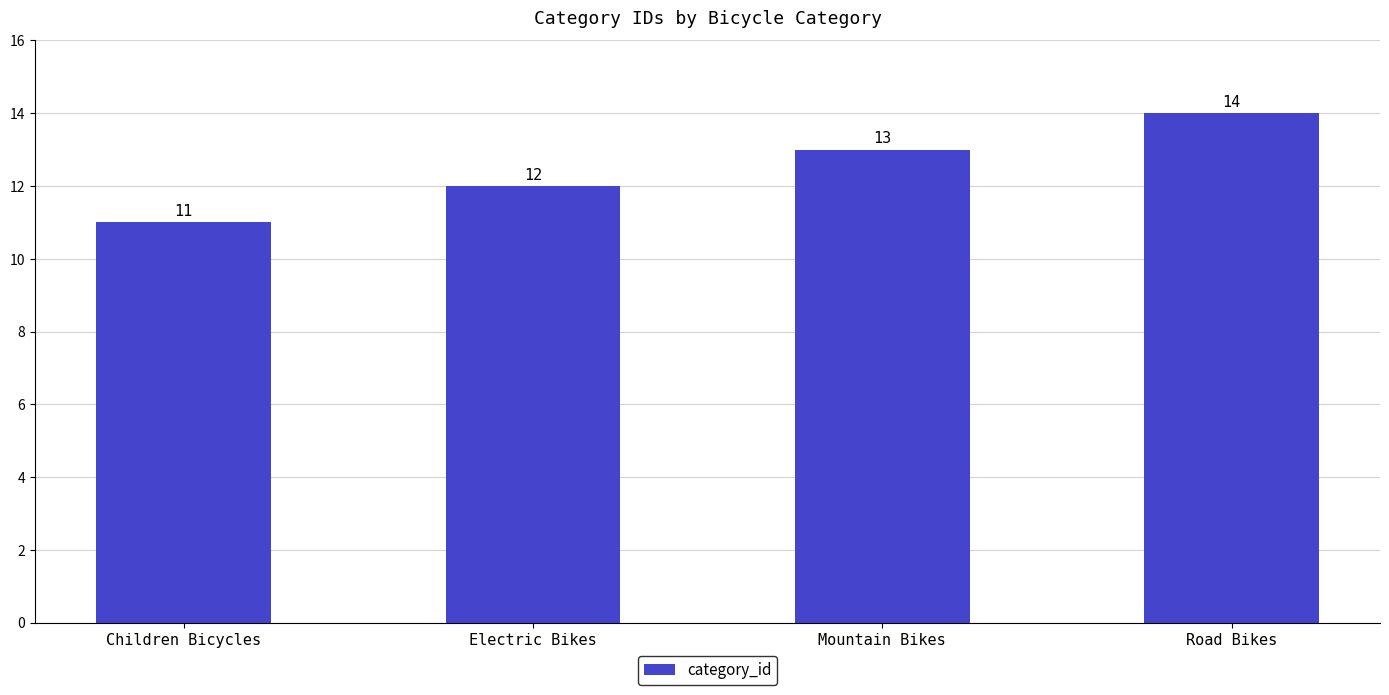

Reading left to right, what are all the values shown in this chart?

11	12	13	14